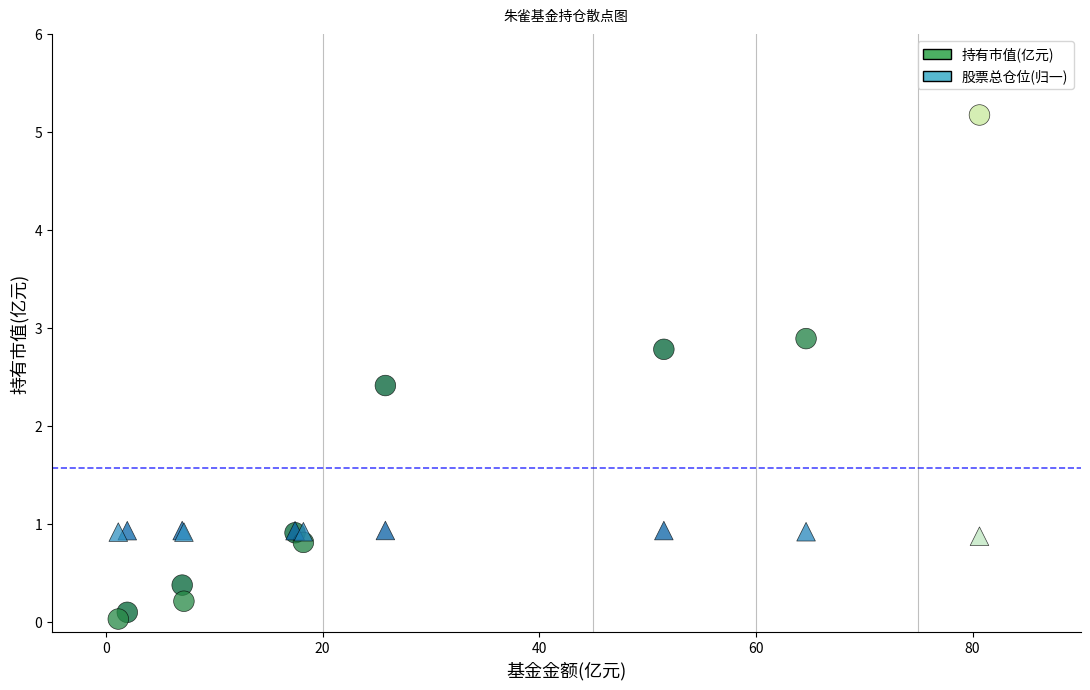

Across all series, what Y value is closest to 2?

2.4